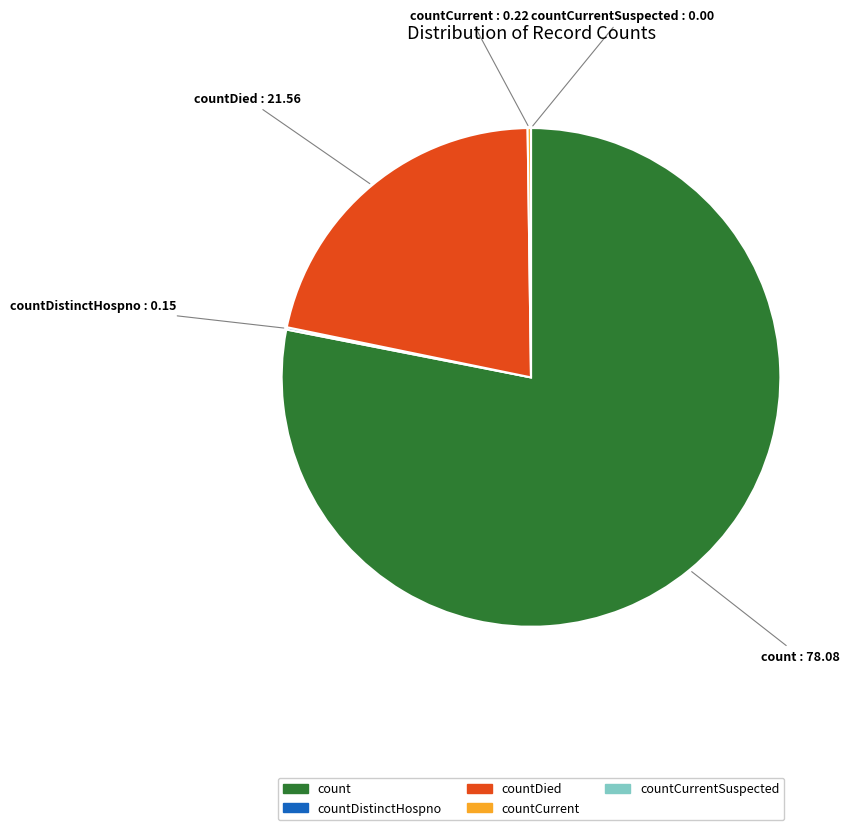

Which has a higher value, countDied or count?

count